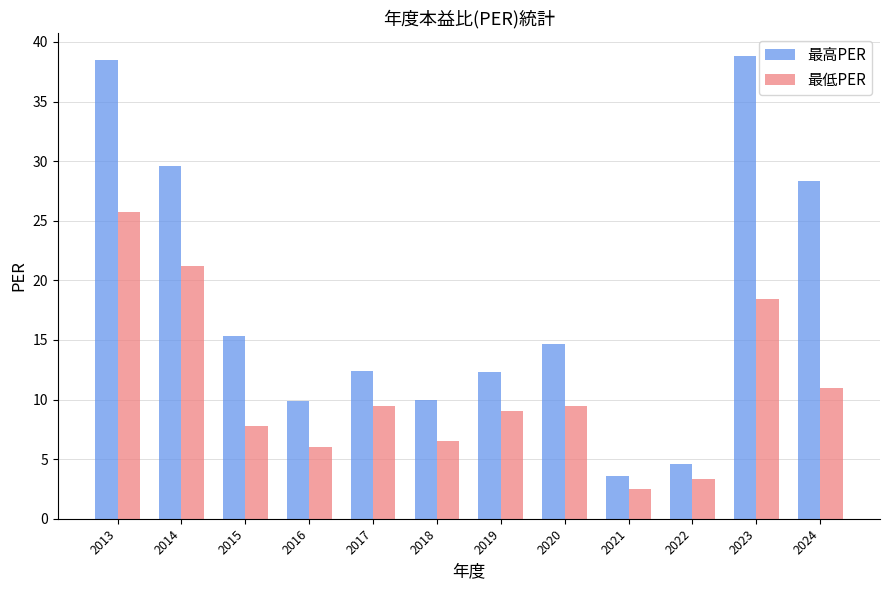

List the series in order of their overall mean, lowest first.

最低PER, 最高PER